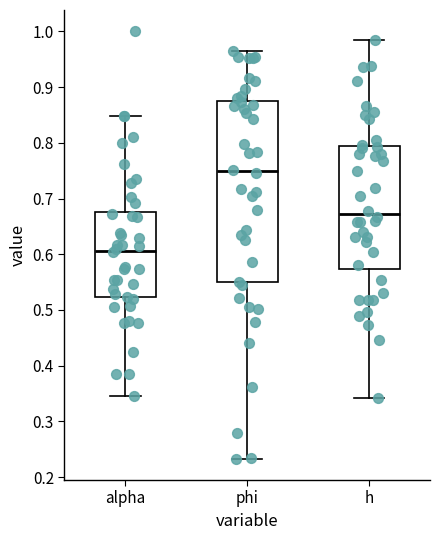

Where is the upper edge of the box for phi on the y-axis? The values are not printed on the chart, so give them approximately, as read against the axis.

0.87